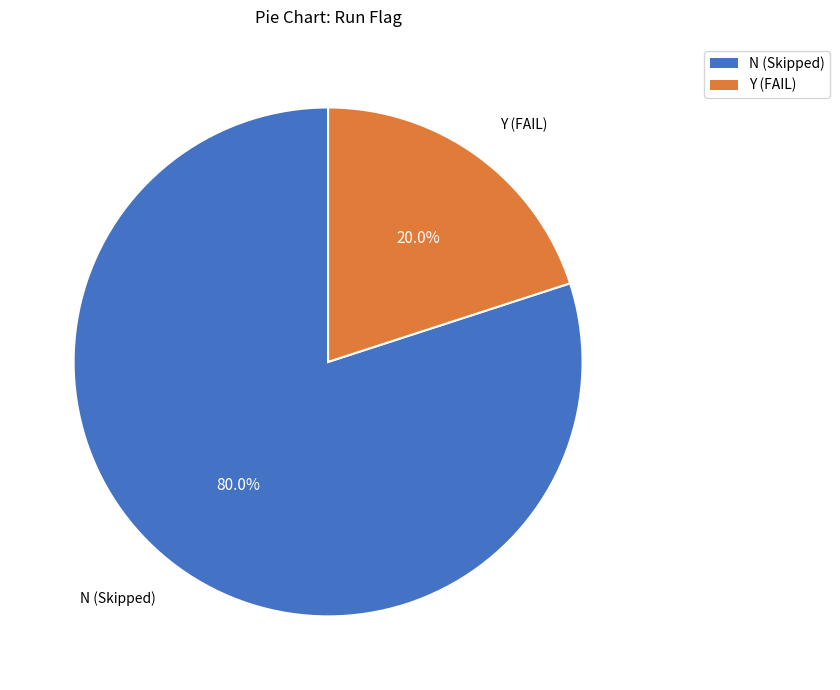

Is there a majority slice in this chart?

Yes